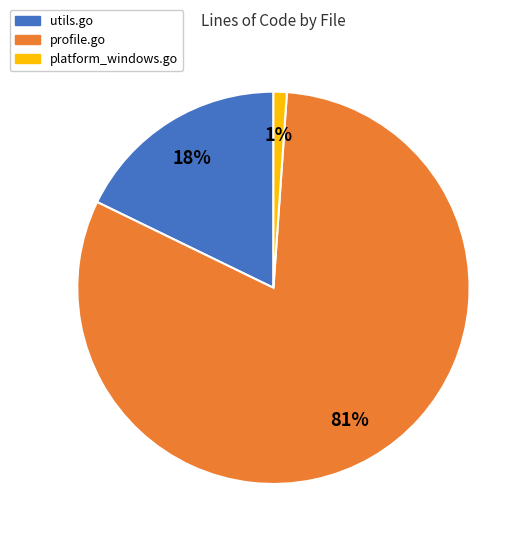

Do profile.go and utils.go together represent more than half of the pie?

Yes